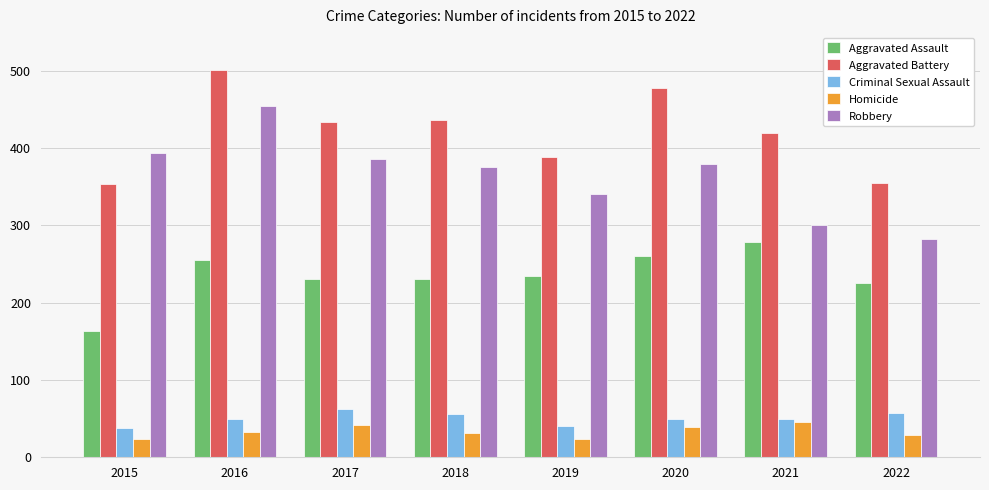

The Homicide series shows 61 at 2020. True or false?

False